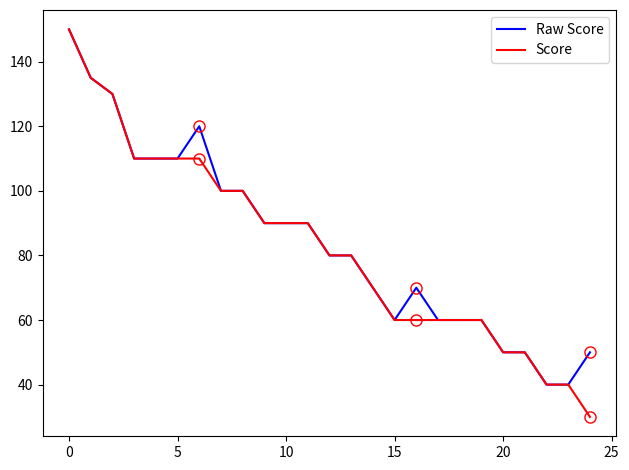

True or false: Raw Score has more than 1 interior local peaks.

True